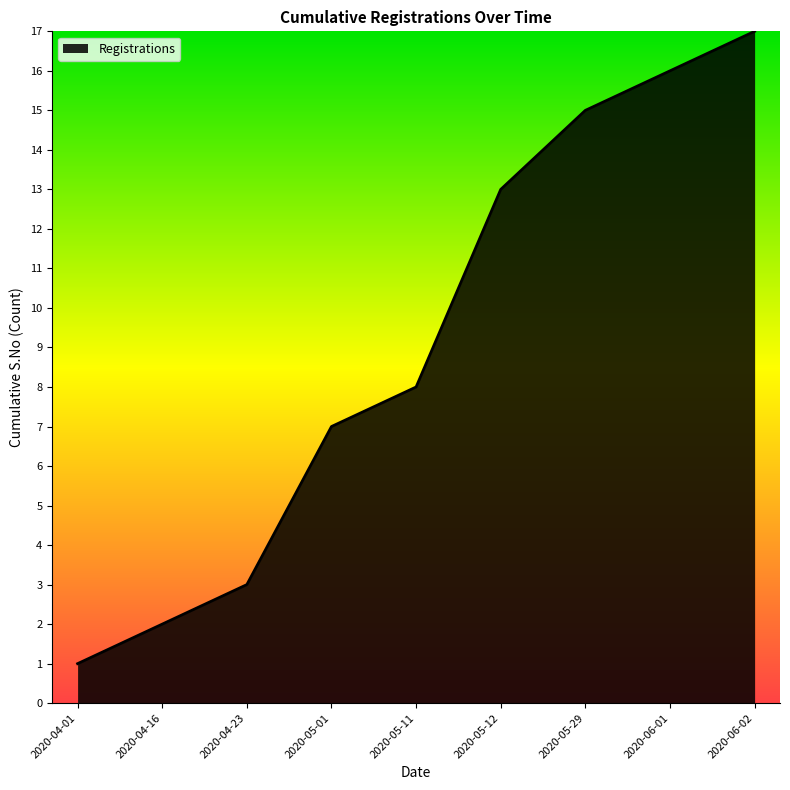

What is the ratio of the value at 2020-06-01 to the value at 2020-05-29?

1.1